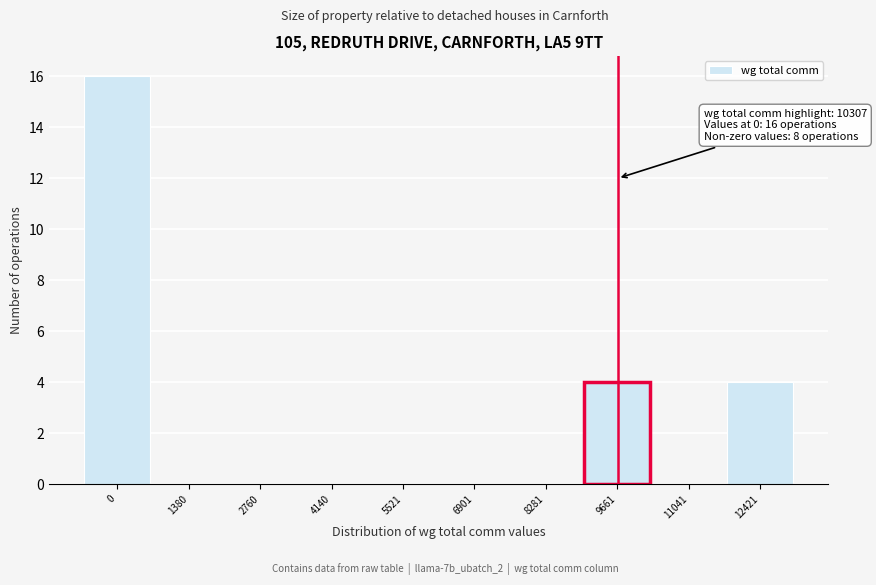

Reading left to right, transcribe all the data shown in this chart.

0=16	1380=0	2760=0	4140=0	5521=0	6901=0	8281=0	9661=4	11041=0	12421=4